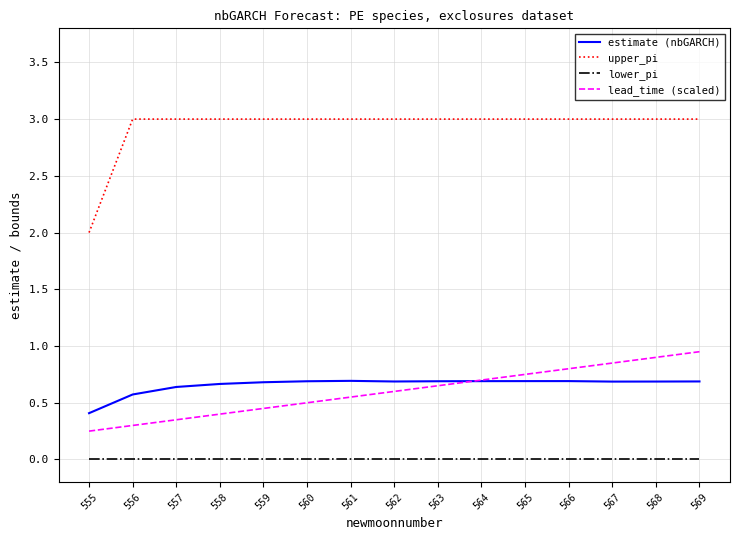

True or false: lower_pi and estimate (nbGARCH) intersect in this chart.

False